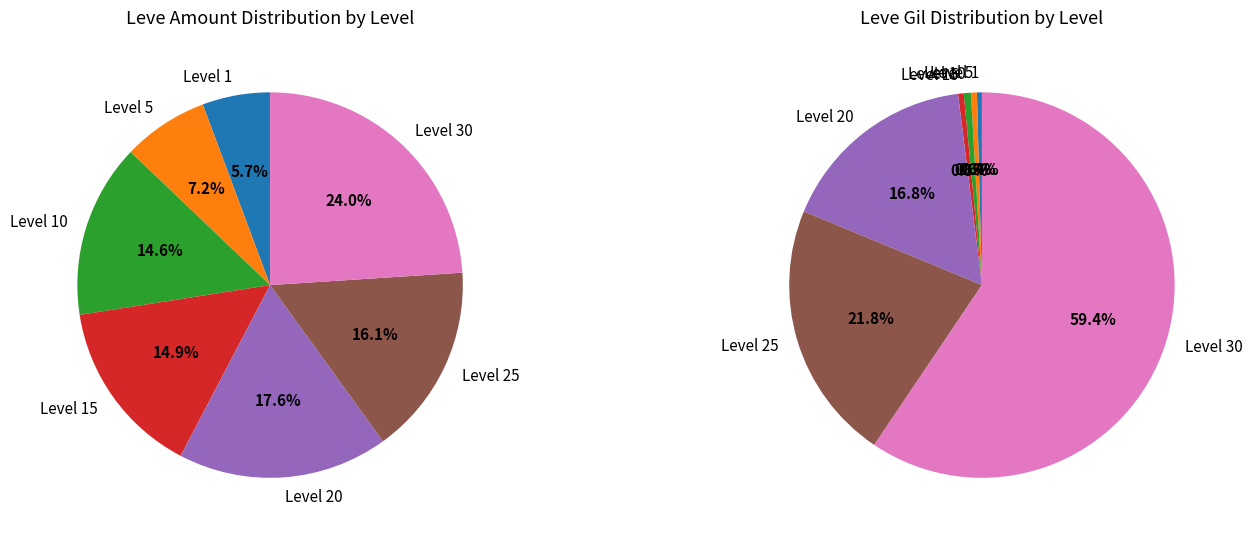

Combined, what portion of the pie is Level 15 and Level 1?

20.5%